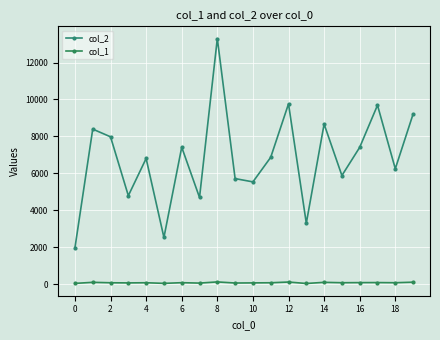

Reading left to right, what are all the values shown in this chart?

col_2: 1960	8394	7978	4787	6803	2524	7414	4690	13300	5713	5535	6866	9764	3296	8667	5879	7406	9690	6246	9210
col_1: 35	92	69	61	70	36	73	51	114	55	62	69	108	30	92	71	77	79	71	100